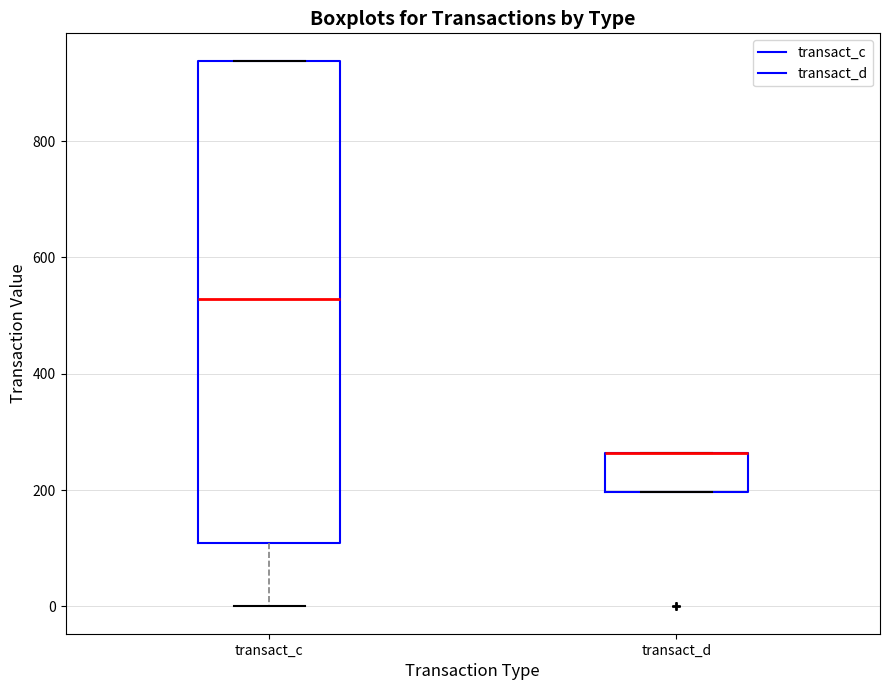

Where is the upper edge of the box for transact_c on the y-axis? The values are not printed on the chart, so give them approximately, as read against the axis.

940